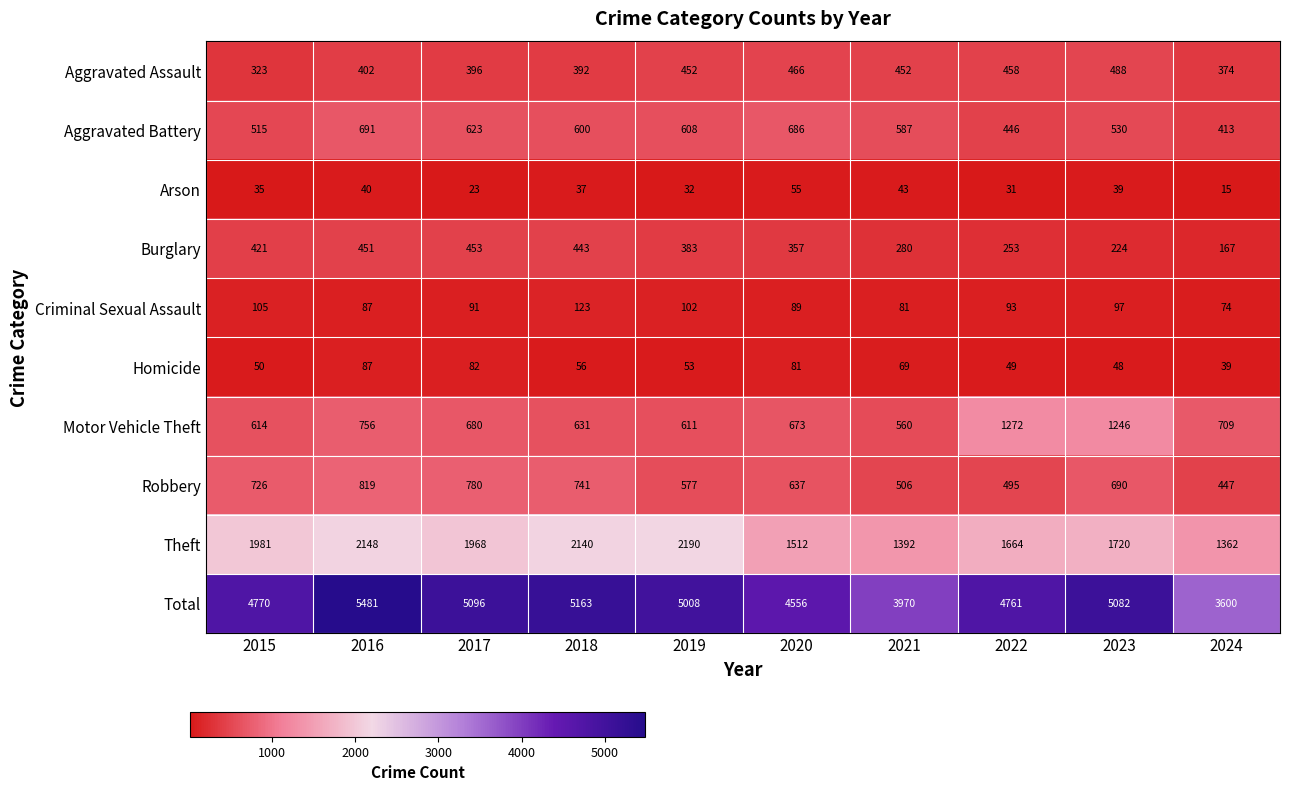

Which series has the largest range (max minus min)?

Total